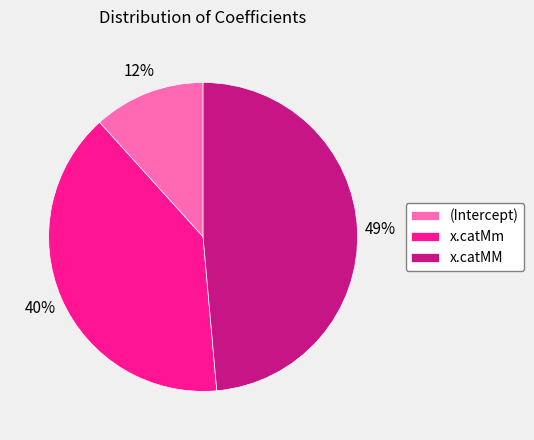

To the nearest percent, what is the difference between the x.catMm and (Intercept) slice percentages?

28%